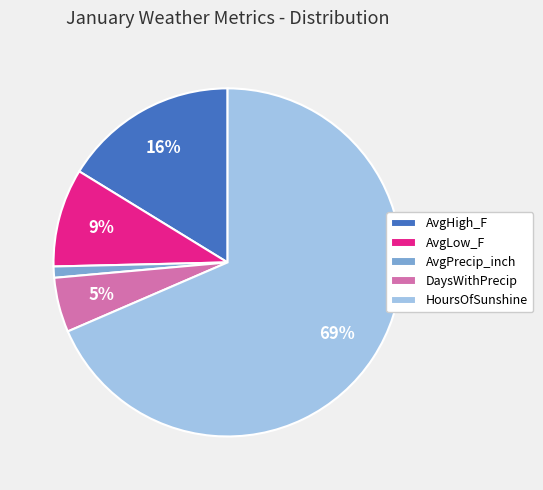

Which has a higher value, AvgLow_F or DaysWithPrecip?

AvgLow_F